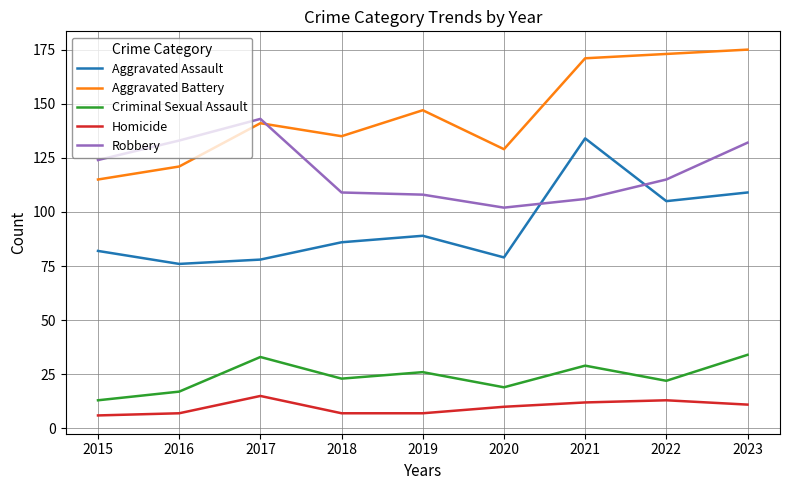

Is the value of Homicide at 2020 greater than the value of Robbery at 2020?

No